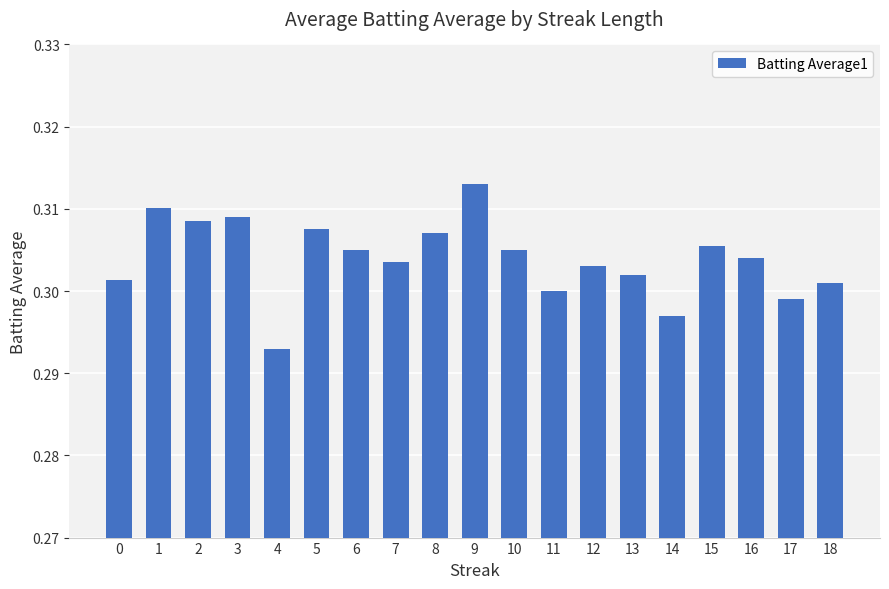

Count the values in the range 0 to 1.

19